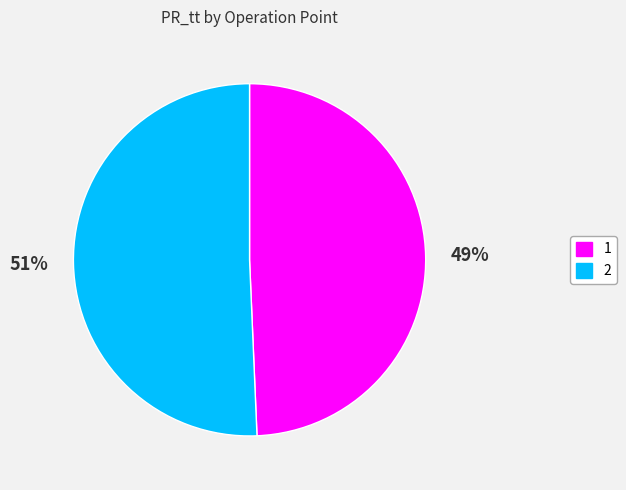

Do 2 and 1 together represent more than half of the pie?

Yes